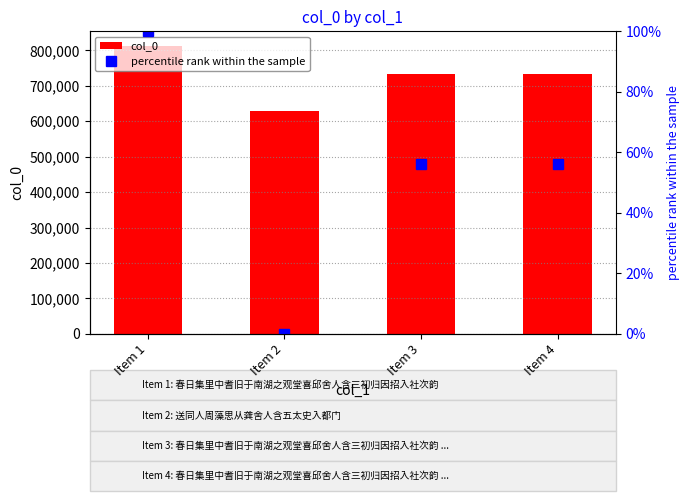

What is the average value of the col_0 series?

727026